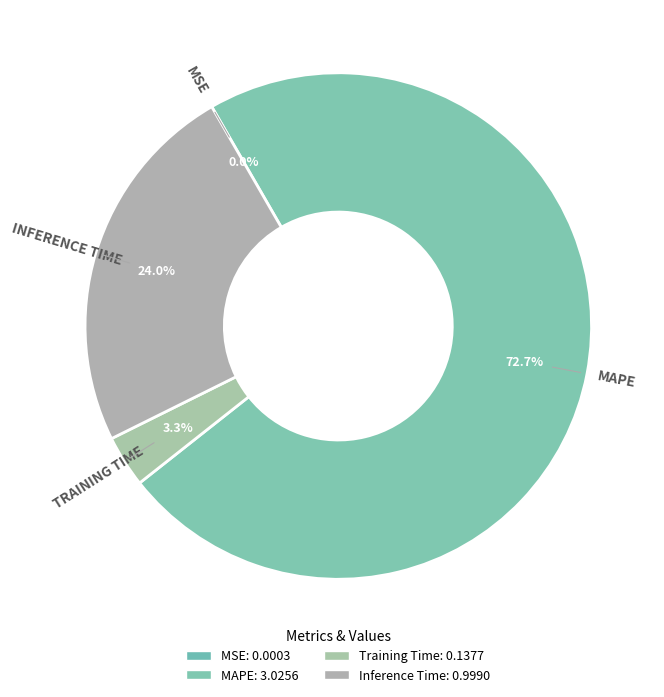

To the nearest percent, what percentage of the pie is Training Time?

3%